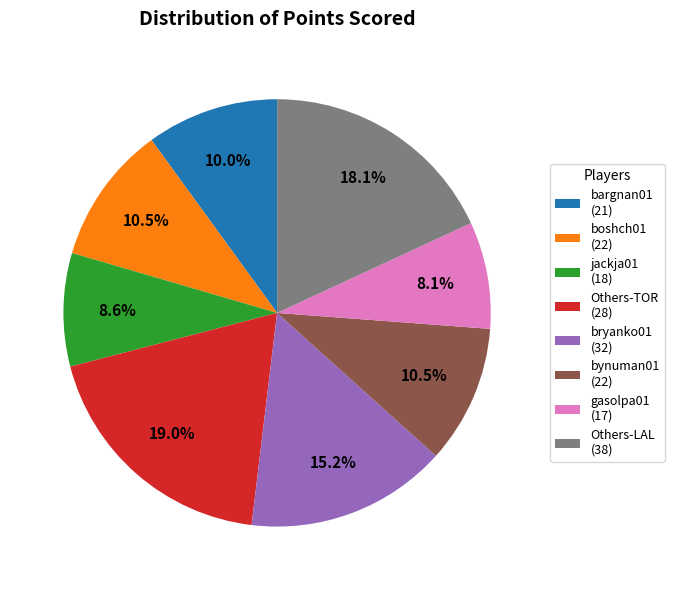

Is jackja01 (18) the majority of the pie?

No